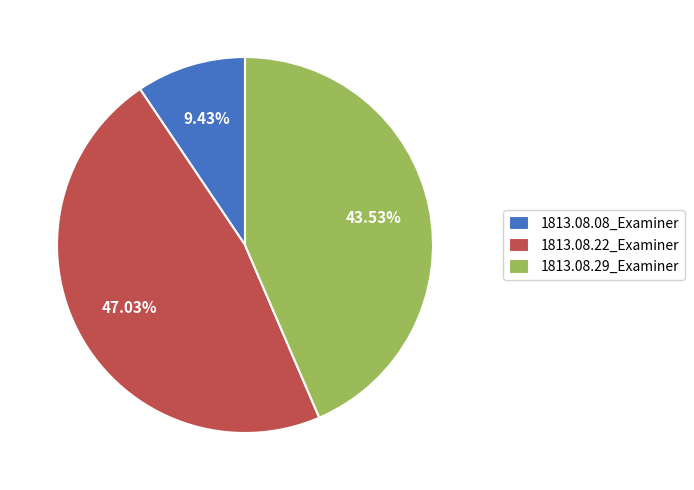

Which slice is the largest?

1813.08.22_Examiner